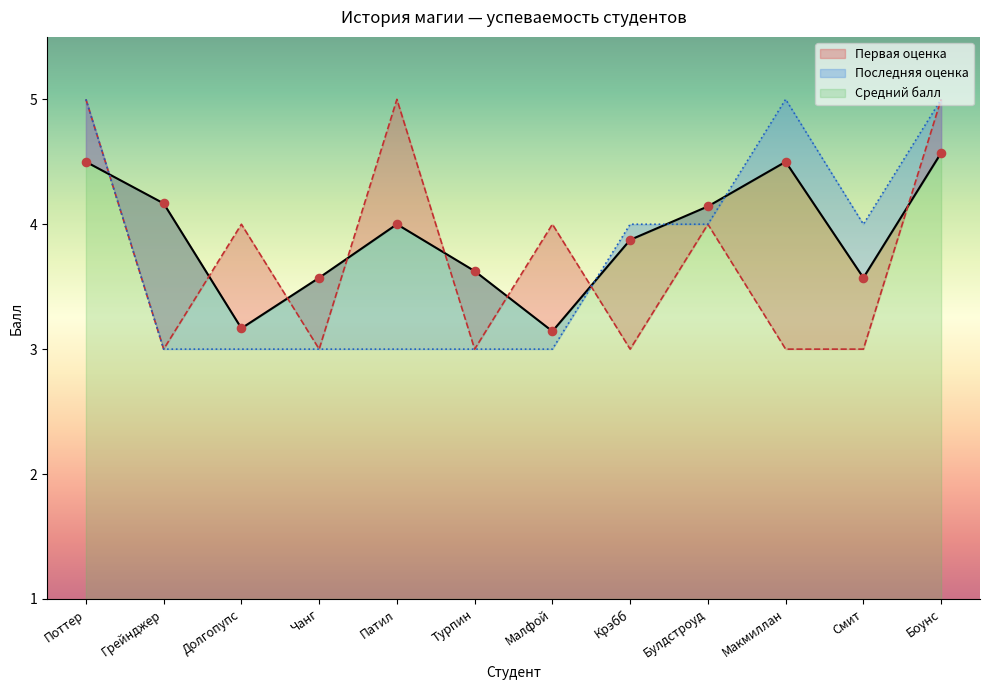

Which series has the widest spread of Y values?

Первая оценка